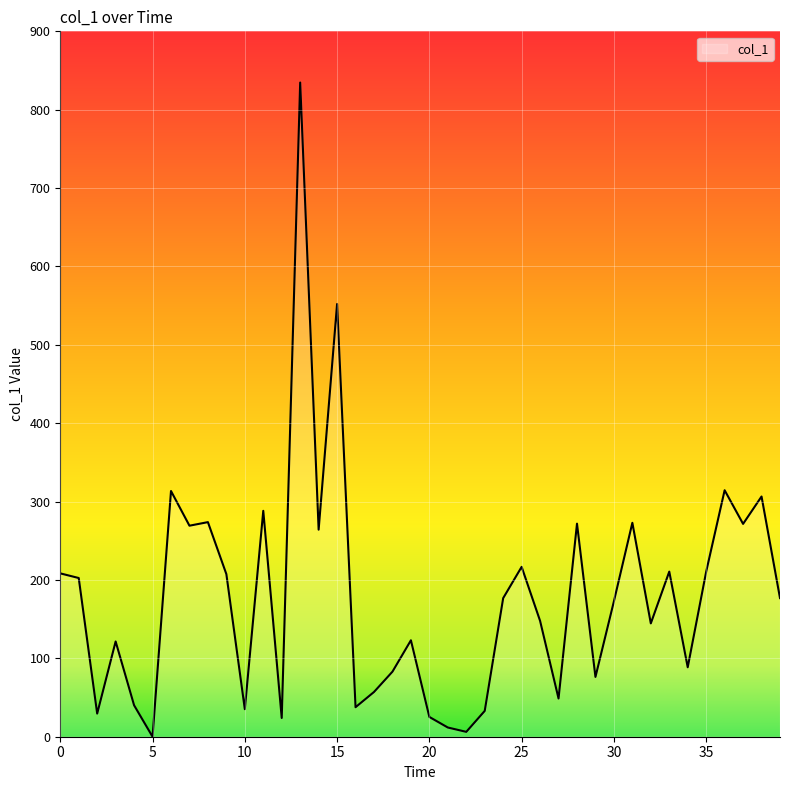

What is the greatest value displayed?

834.7